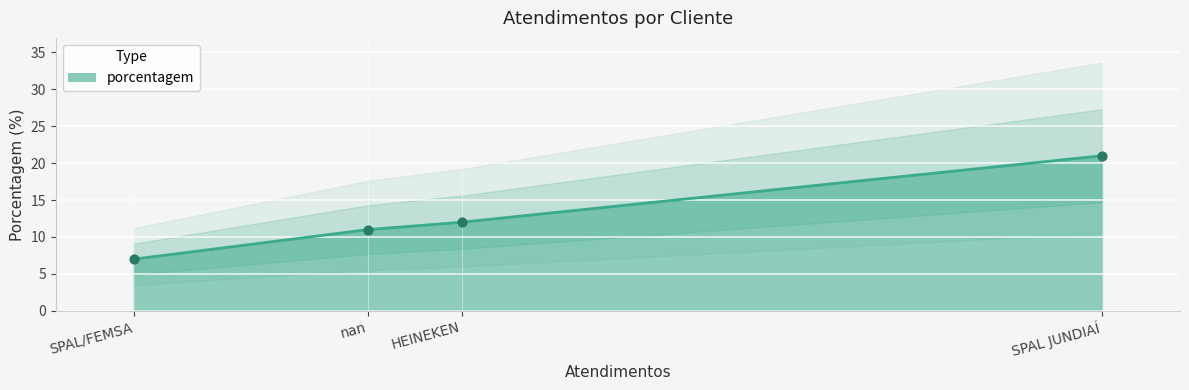

Approximately how many times larger is the value at nan compared to HEINEKEN?

0.9